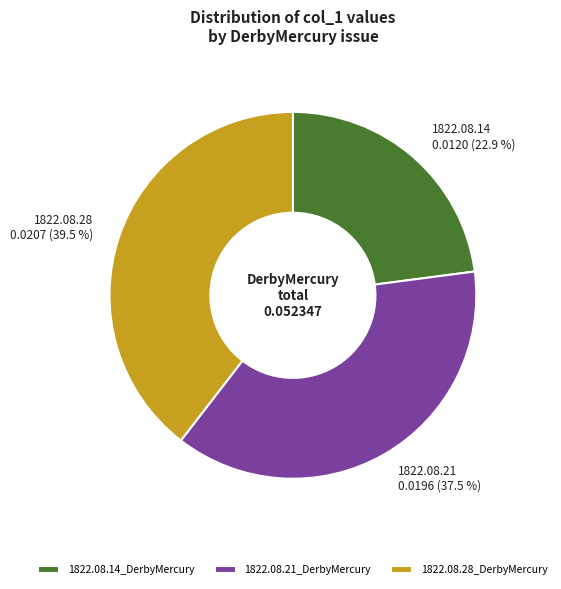

What is the largest slice in the pie chart?

1822.08.28_DerbyMercury